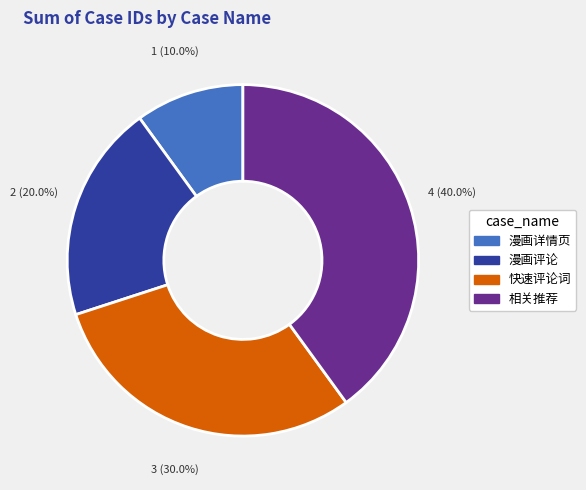

To the nearest percent, what is the average slice percentage?

25%